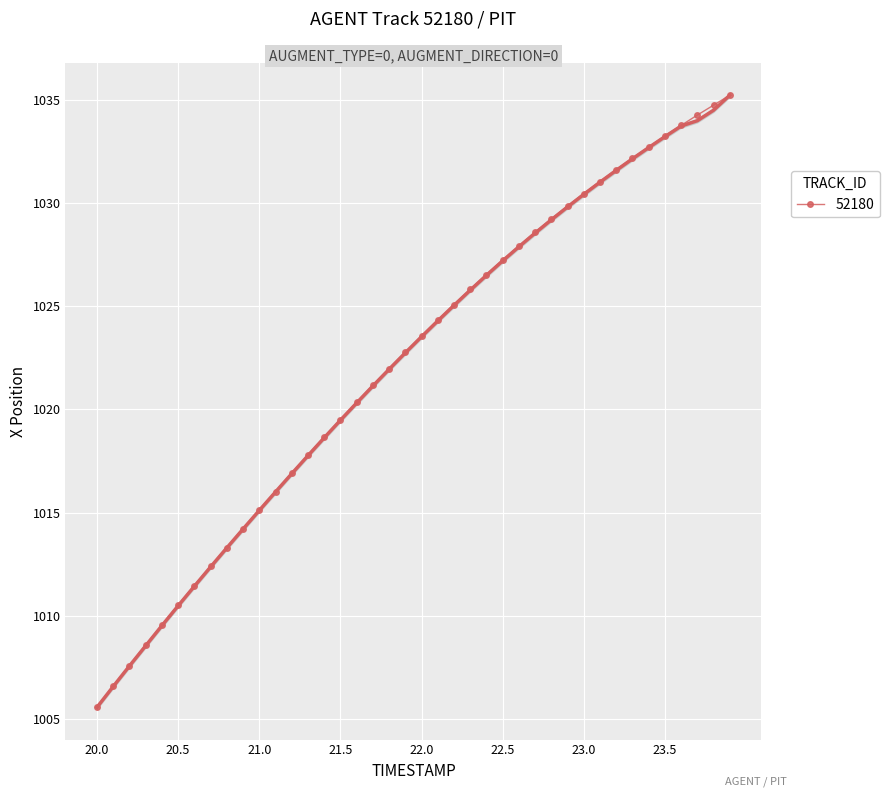

Which has a higher value, 23.0 or 22.0?

23.0